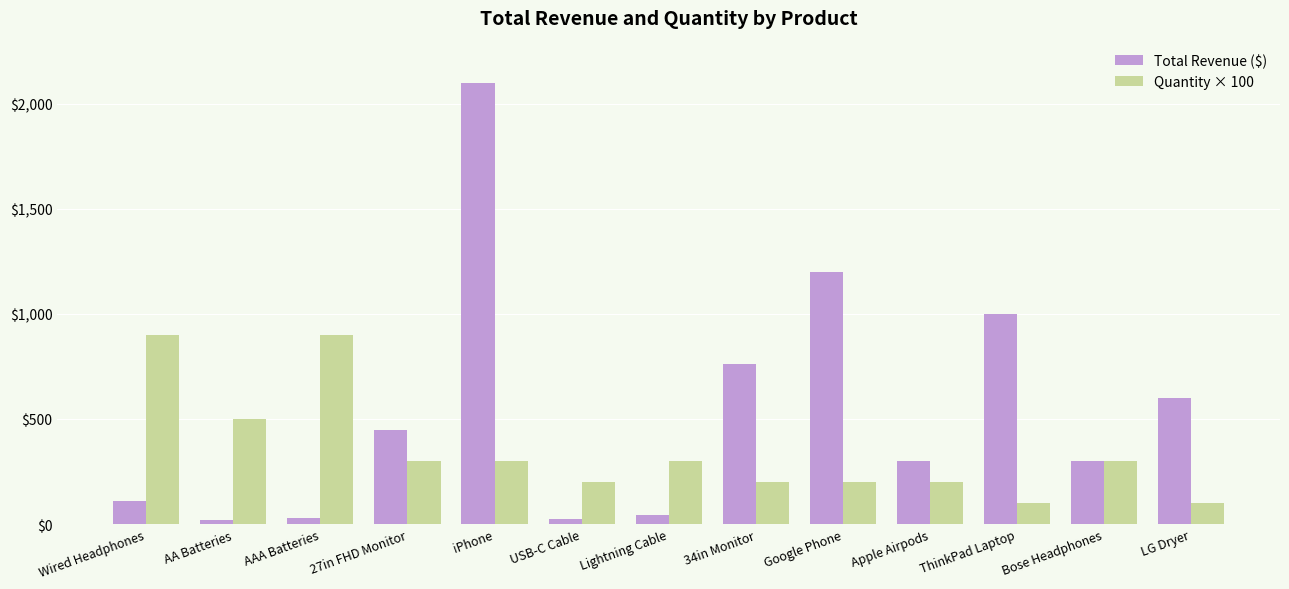

At iPhone, list the series in order from largest to smallest.

Total Revenue ($), Quantity × 100